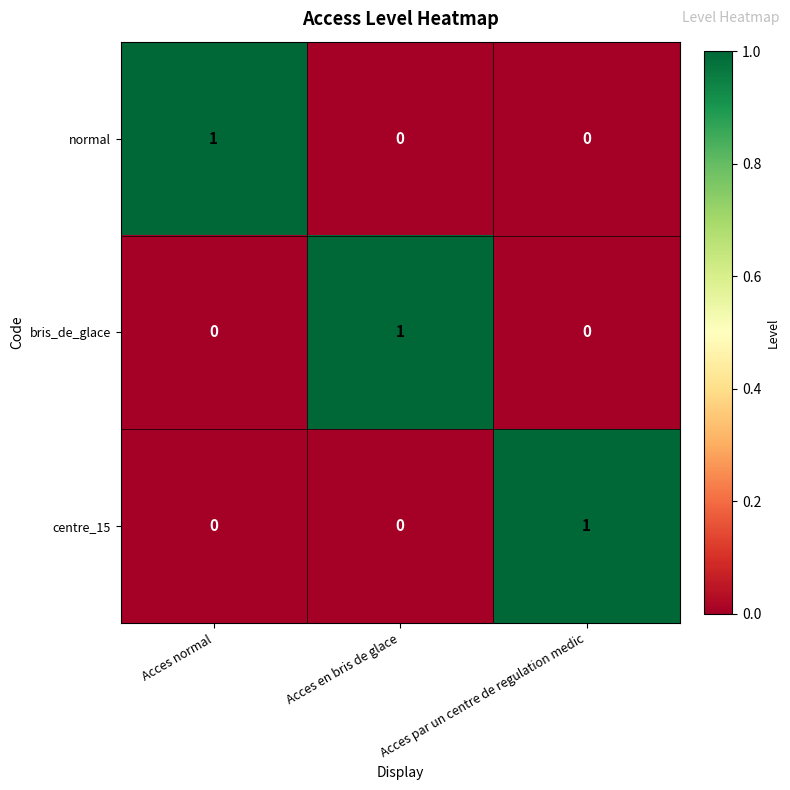

Count the number of categories in the chart.

3